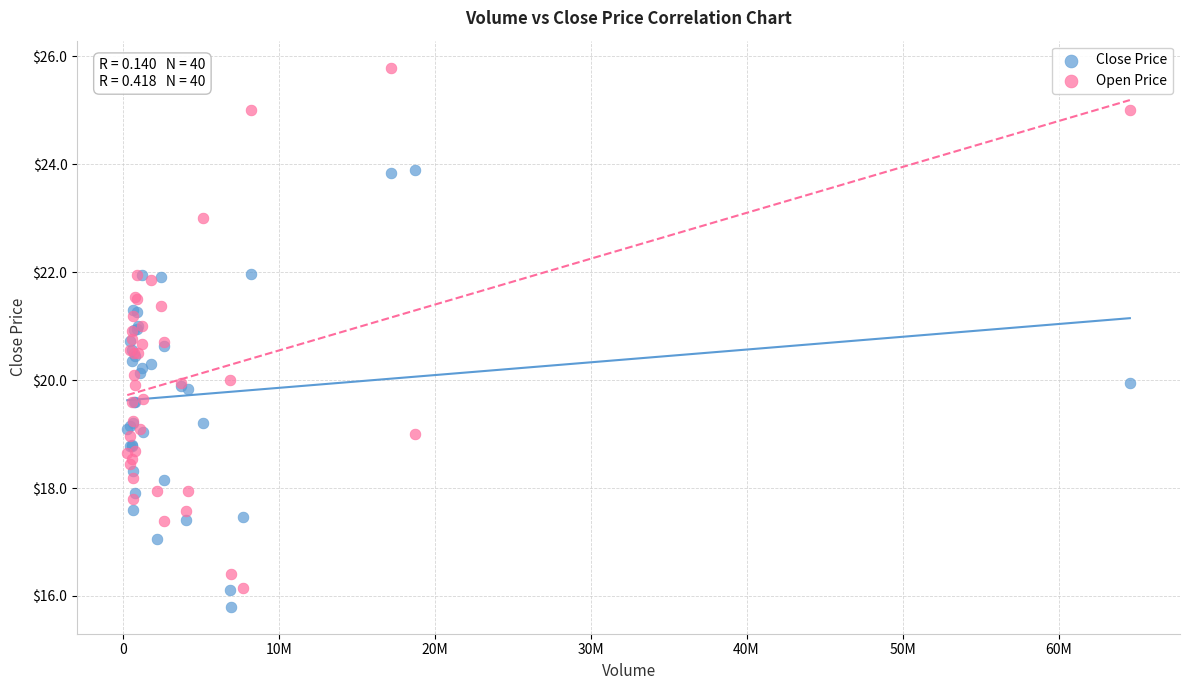

Which series contains the highest Y value?

Open Price